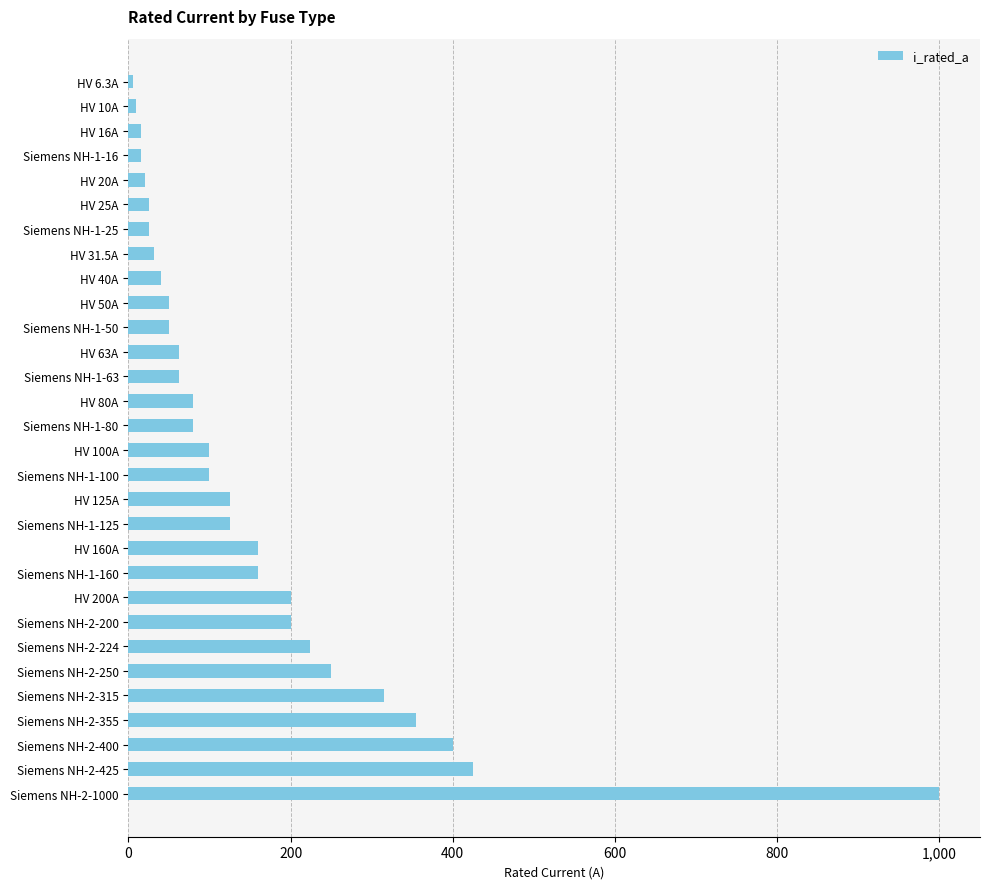

What is the ratio of the value at Siemens NH-2-400 to the value at Siemens NH-2-250?

1.6